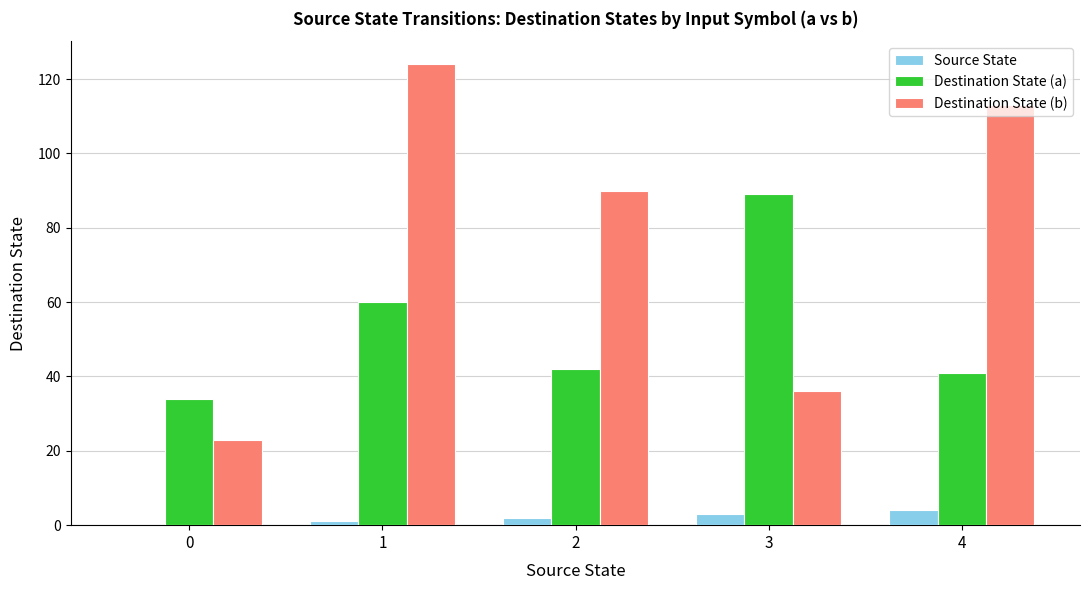

Between 0 and 4, which series saw the biggest shift?

Destination State (b)